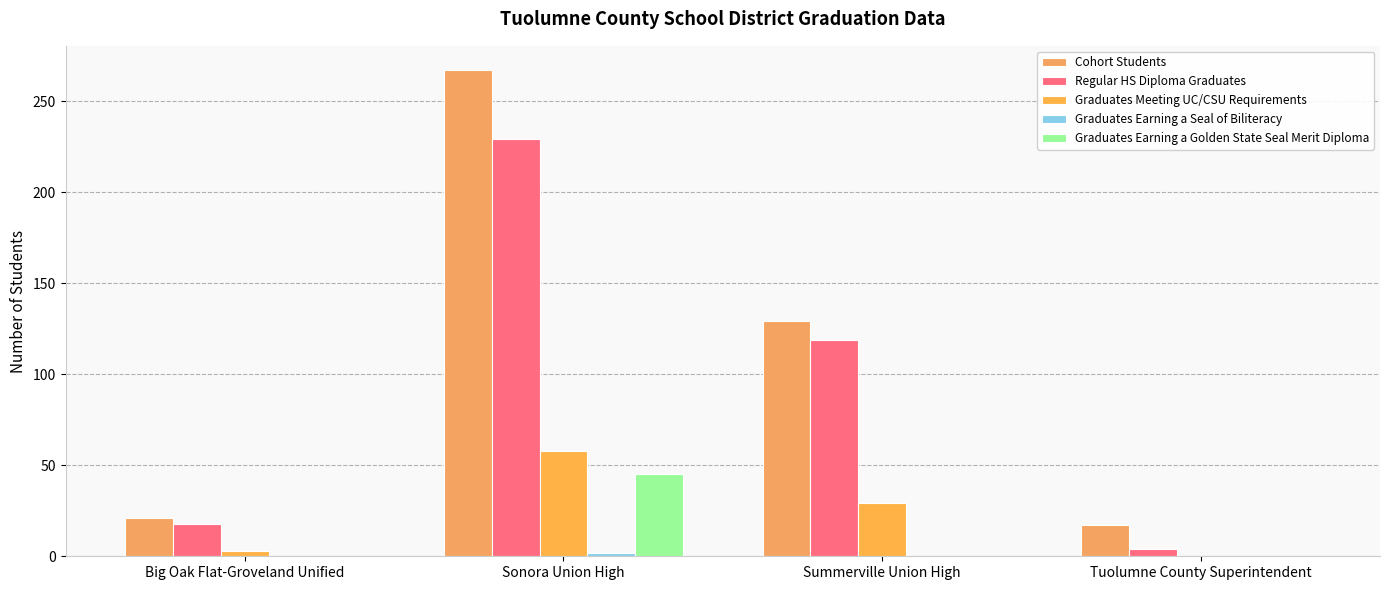

What is the sum of the Graduates Earning a Golden State Seal Merit Diploma values at Big Oak Flat-Groveland Unified and Sonora Union High?

45